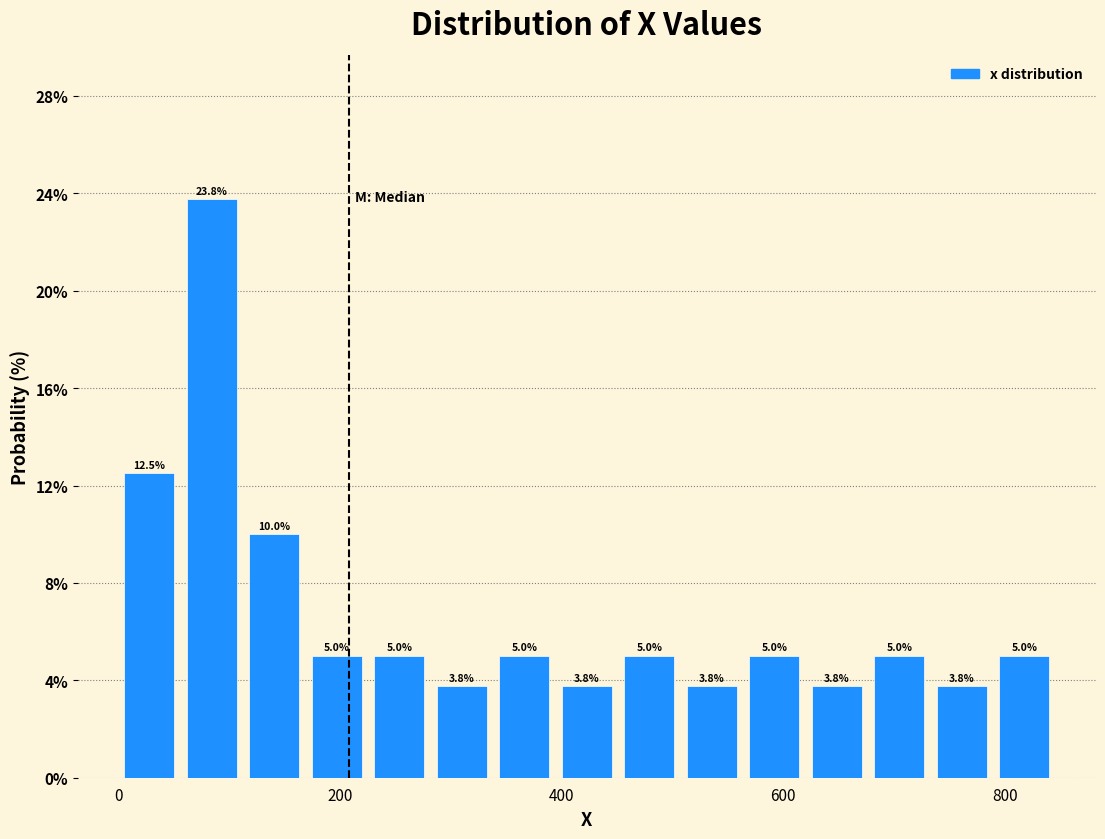

Around what value on the x-axis is the tallest bar? Give the approximate position of its centre, as read against the axis.

80